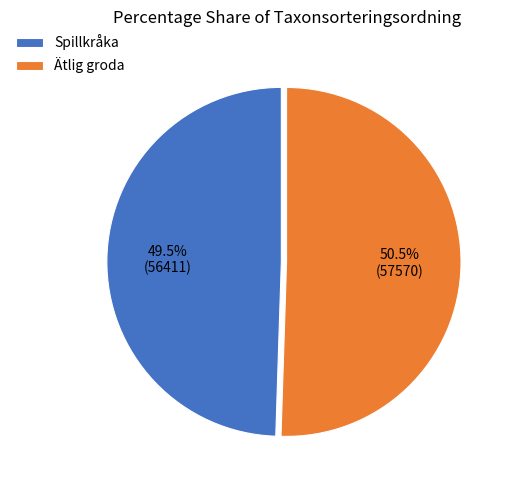

Which category has the smallest portion of the pie?

Spillkråka